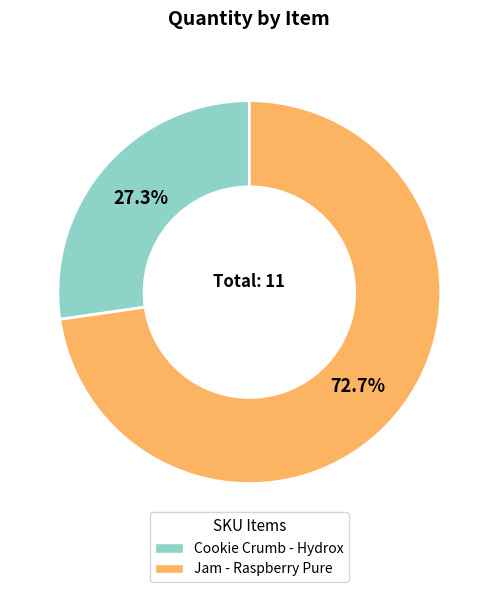

Rank the categories by value from lowest to highest.

Cookie Crumb - Hydrox, Jam - Raspberry Pure